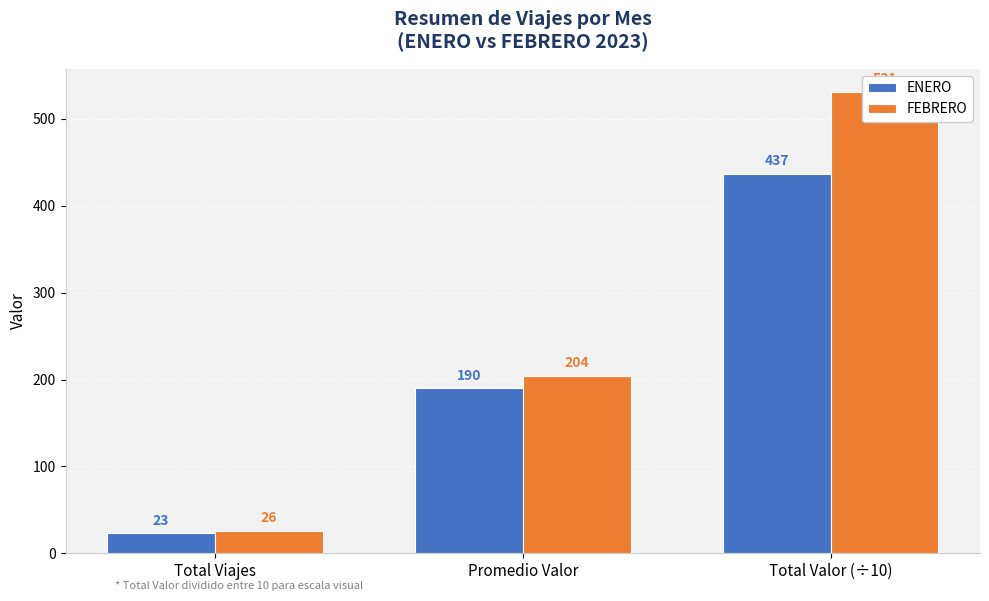

Reading left to right, extract all data points from this chart.

ENERO: Total Viajes=23	Promedio Valor=190	Total Valor (÷10)=437
FEBRERO: Total Viajes=26	Promedio Valor=204	Total Valor (÷10)=531